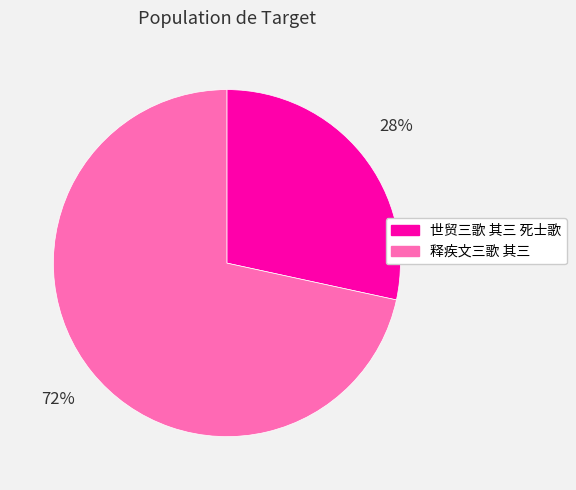

Is the sum of 释疾文三歌 其三 and 世贸三歌 其三 死士歌 greater than half?

Yes